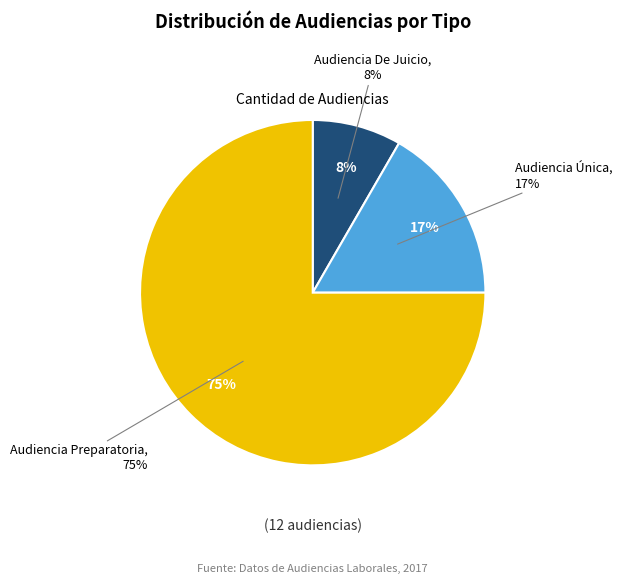

Is there a majority slice in this chart?

Yes